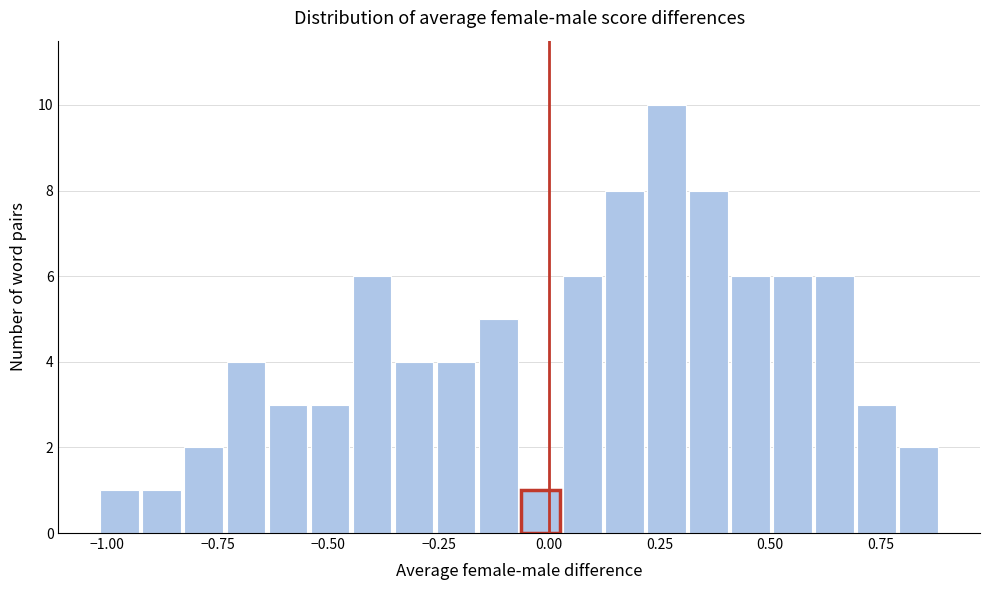

Around what value on the x-axis is the tallest bar? Give the approximate position of its centre, as read against the axis.

0.25